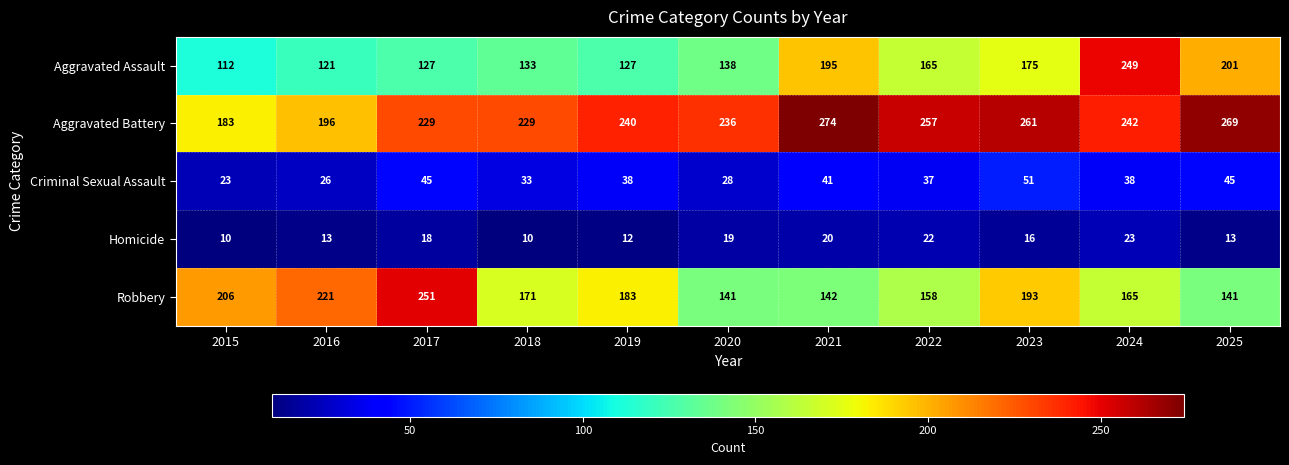

What is the average value of the Aggravated Battery series?

238